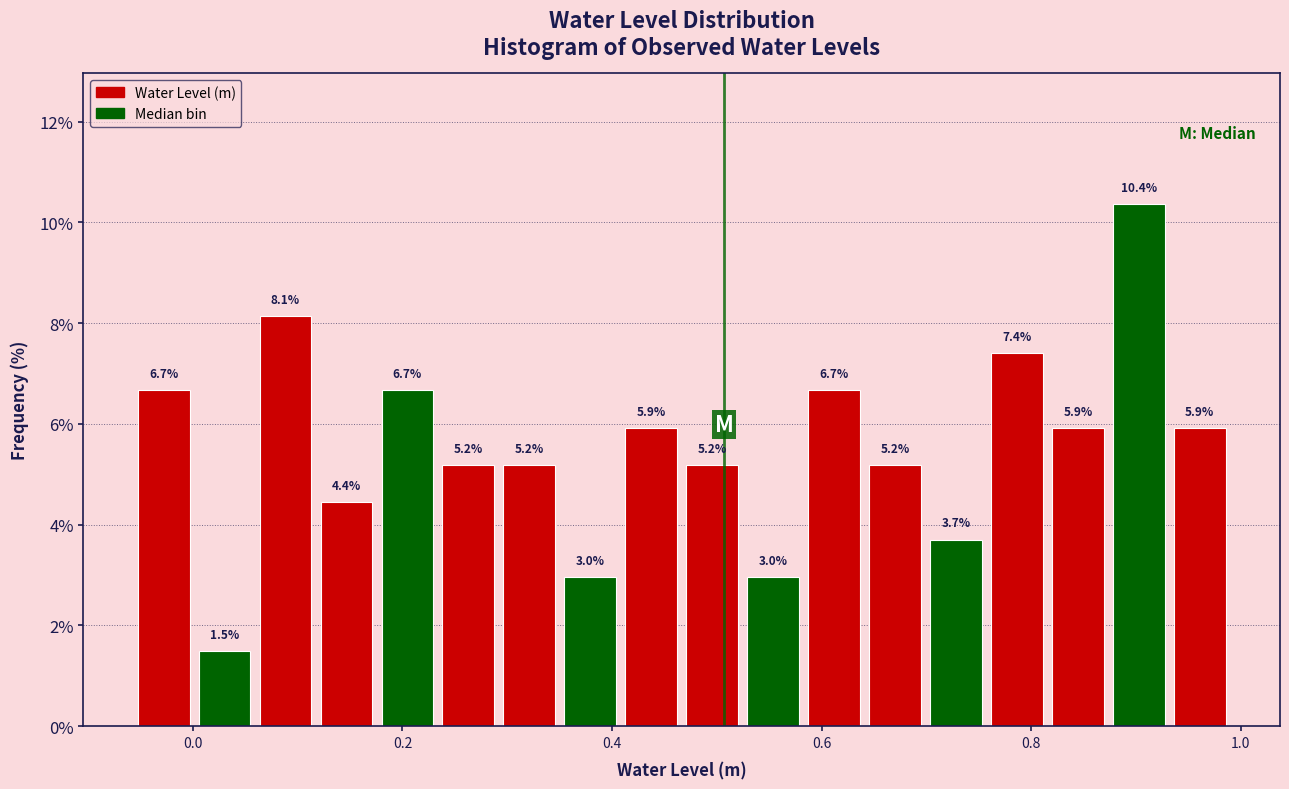

Around what value on the x-axis is the tallest bar? Give the approximate position of its centre, as read against the axis.

0.90